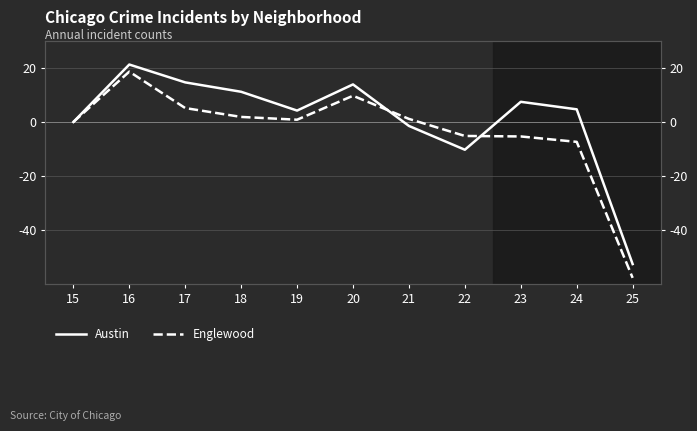

Which series has the largest range (max minus min)?

Englewood